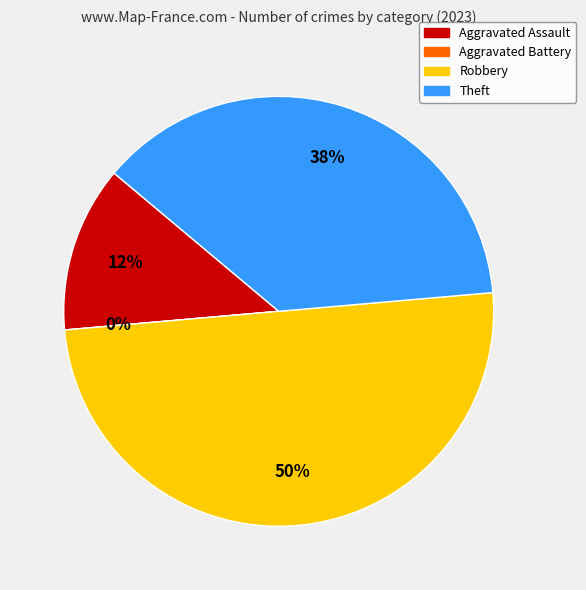

Combined, do Theft and Aggravated Assault account for over 50%?

No